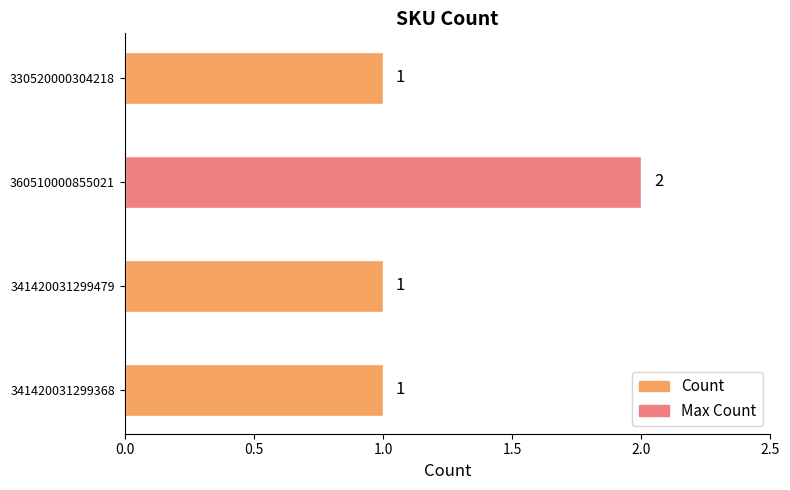

What is the sum of all values?

5